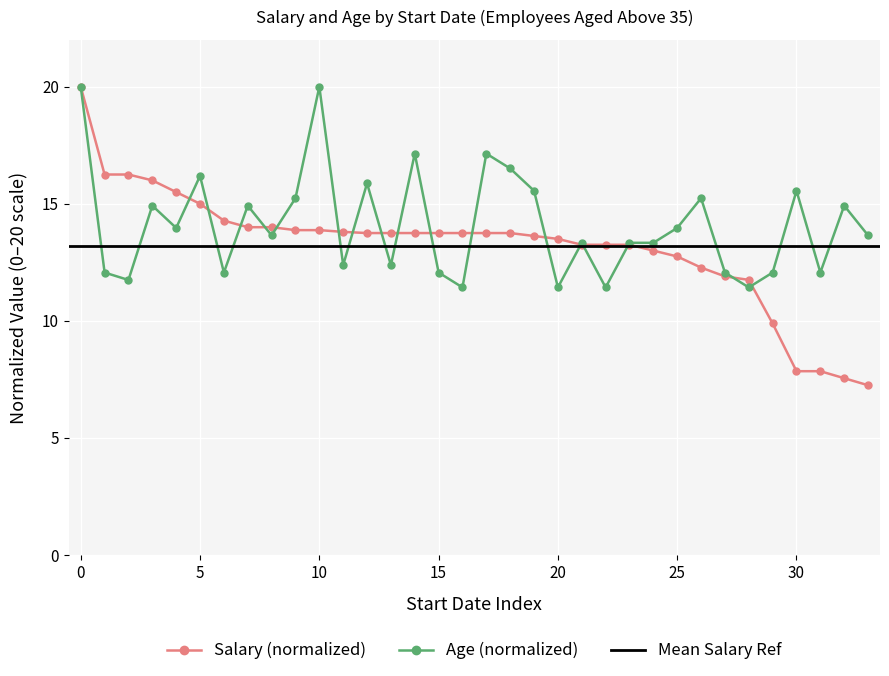

What is the highest value of the Age (normalized) series?

20.0